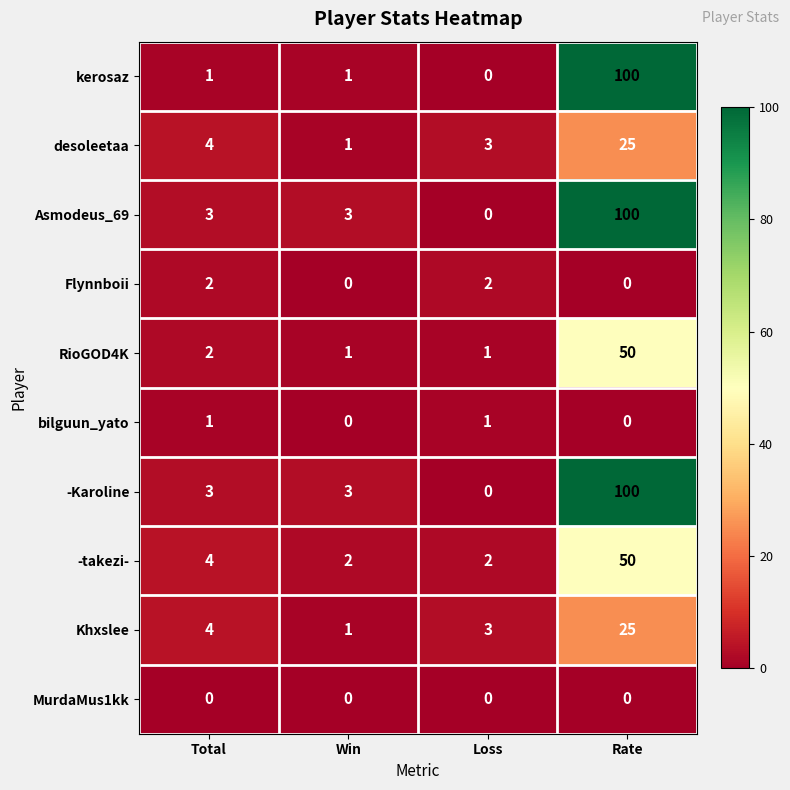

What is the spread (max minus min) of values at Loss?

3